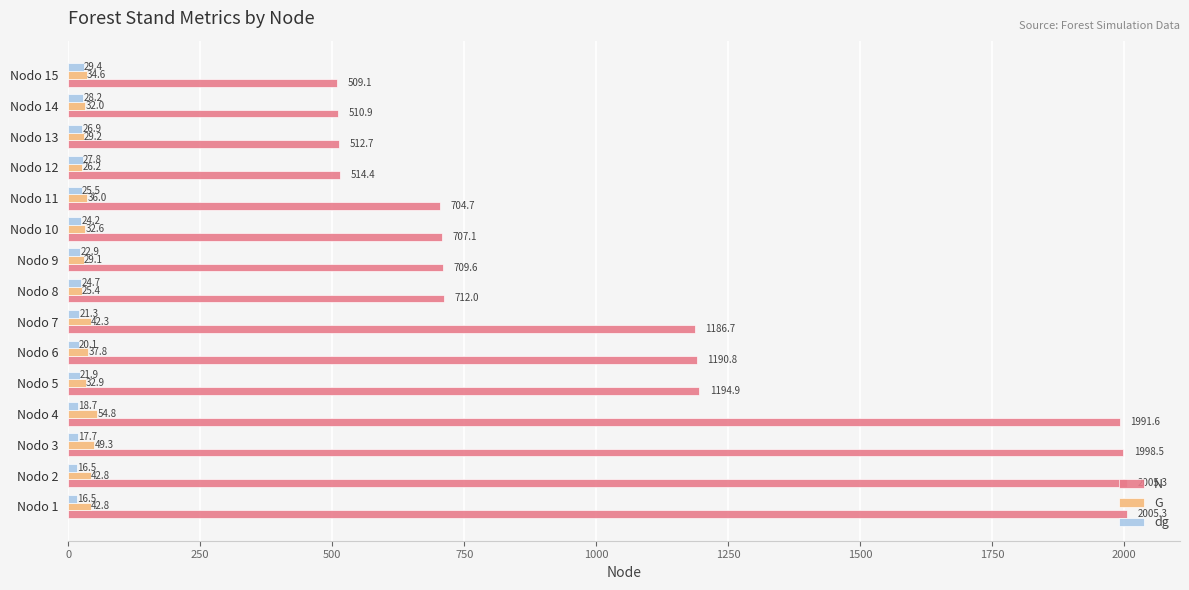

At which category is the sum across all series the highest?

Nodo 3